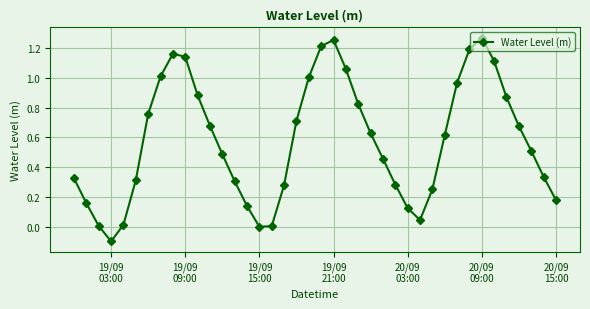

True or false: the data has more than 1 interior local peaks.

True